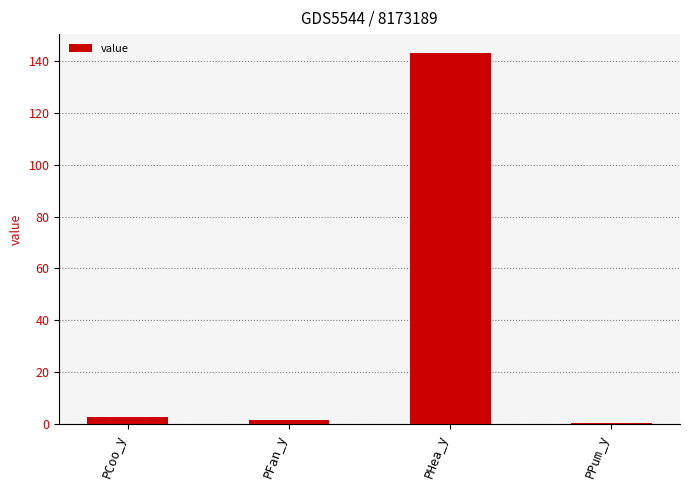

Where is the data nearest to the value 71?

PCoo_y